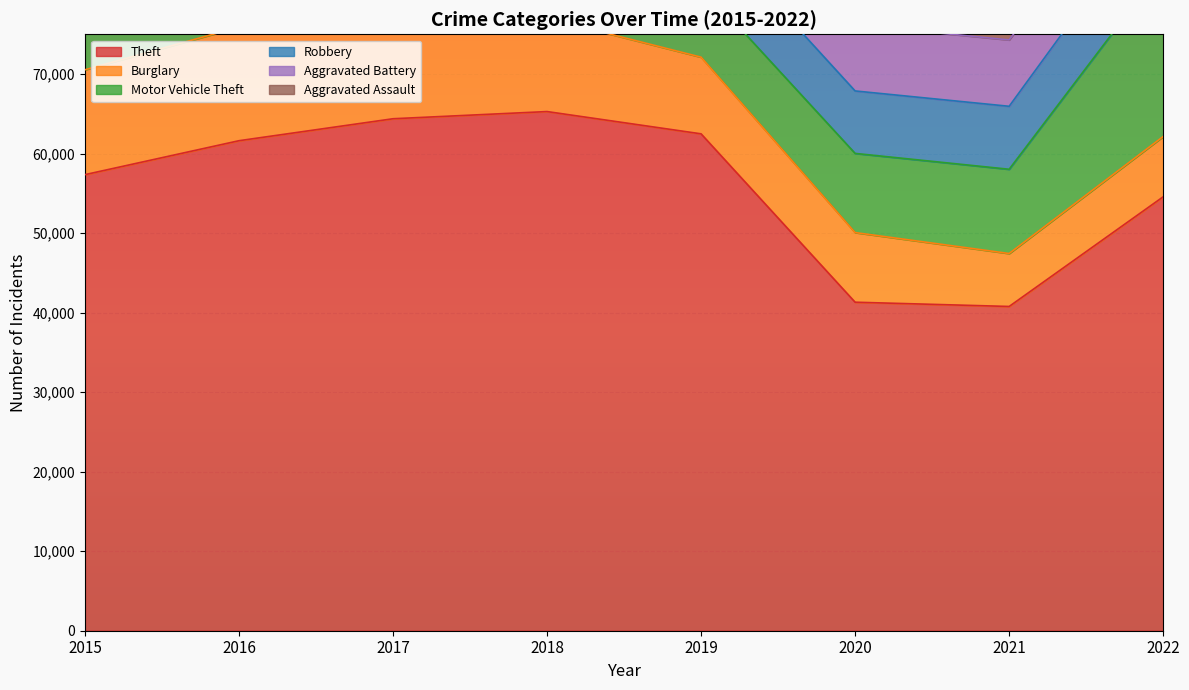

The Motor Vehicle Theft series shows 11380 at 2017. True or false?

True